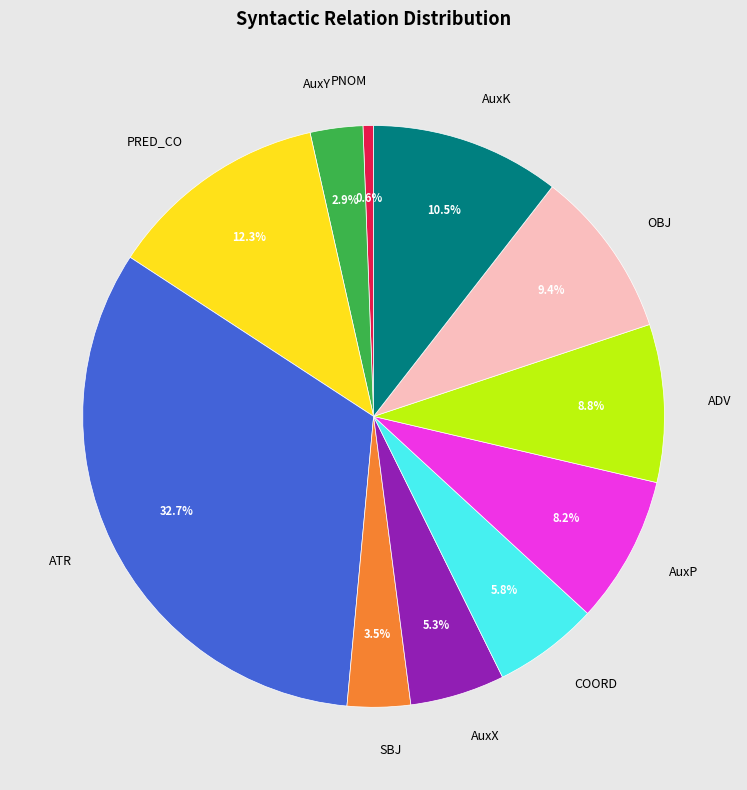

What percentage is the OBJ slice, to the nearest percent?

9%